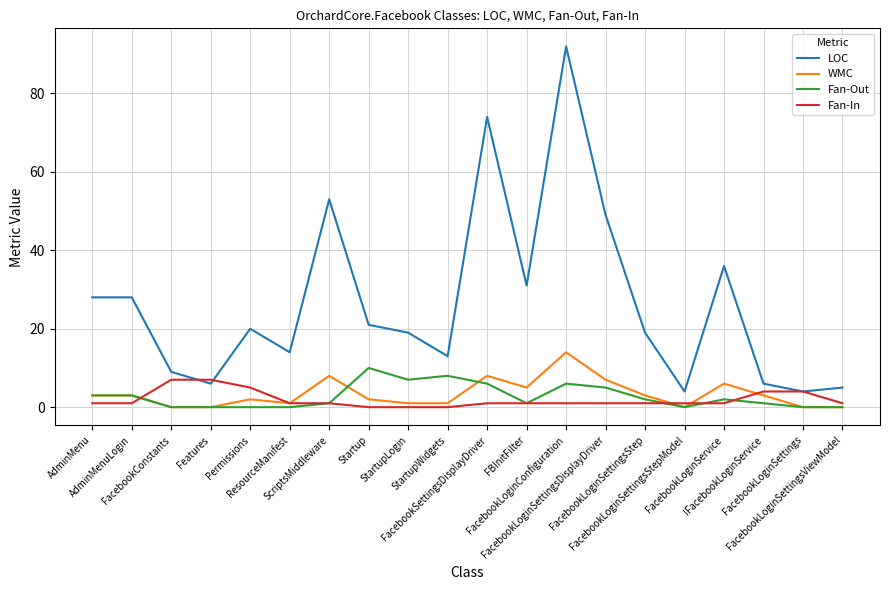

Is the value of LOC at AdminMenu greater than the value of Fan-In at FacebookLoginSettings?

Yes